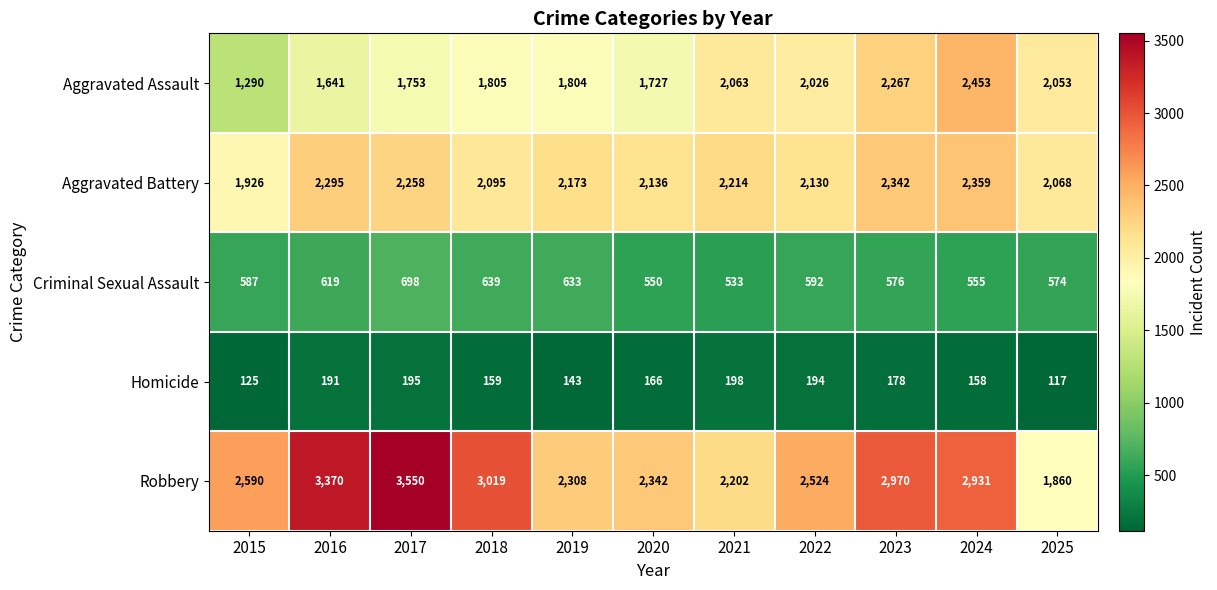

At 2016, list the series in order from smallest to largest.

Homicide, Criminal Sexual Assault, Aggravated Assault, Aggravated Battery, Robbery